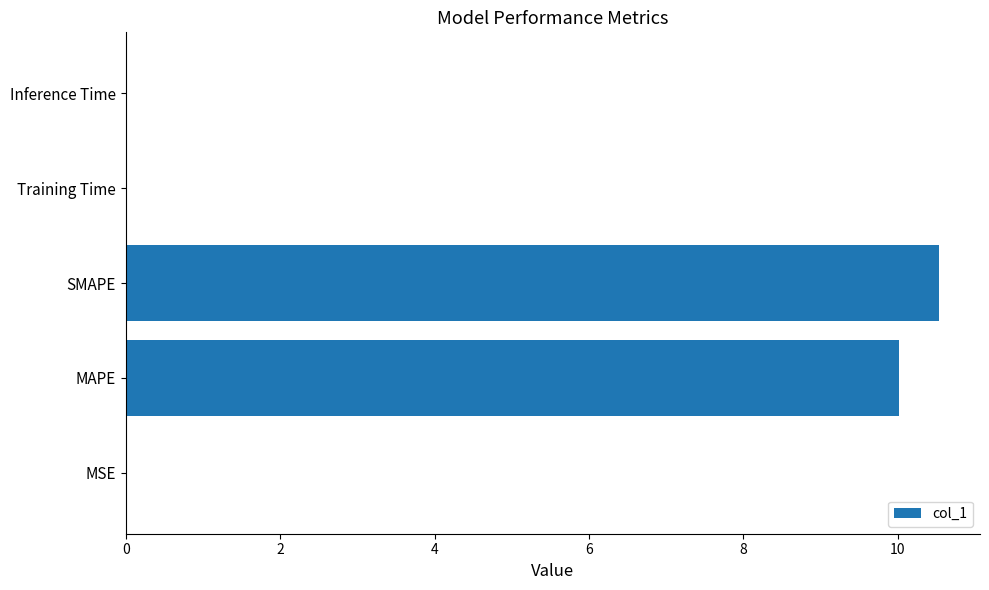

True or false: the data shows 0.0 at Inference Time.

True